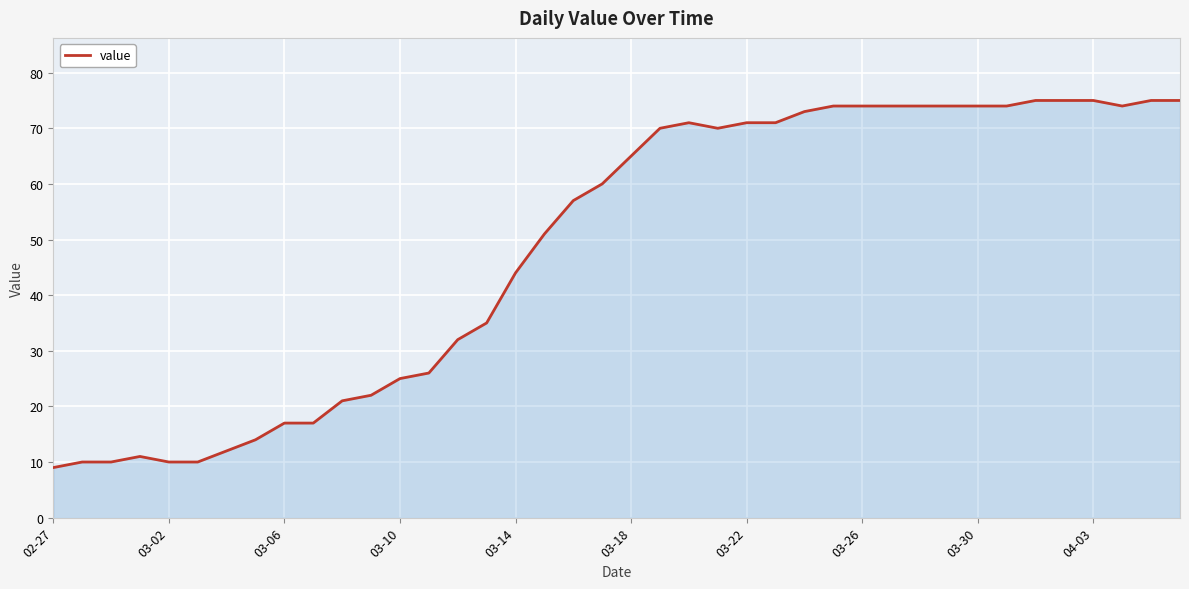

What is the difference between the maximum and minimum values?

66